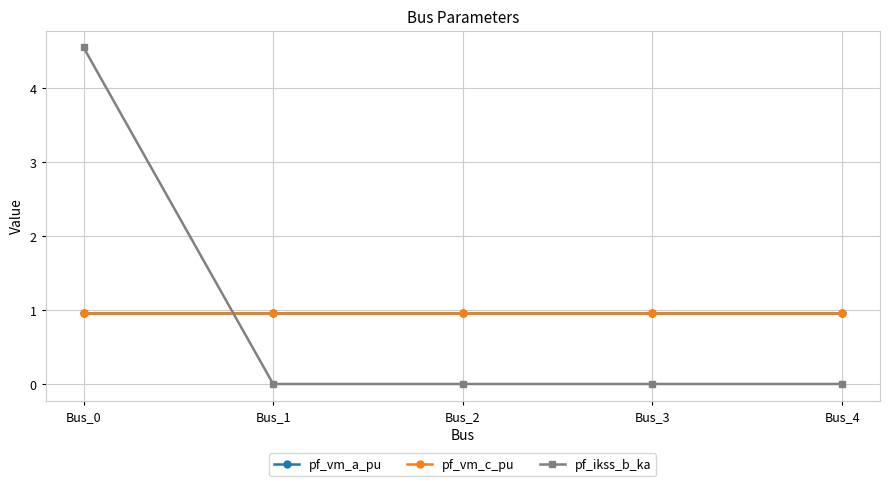

True or false: pf_vm_a_pu has more than 1 points higher than both neighbors.

False